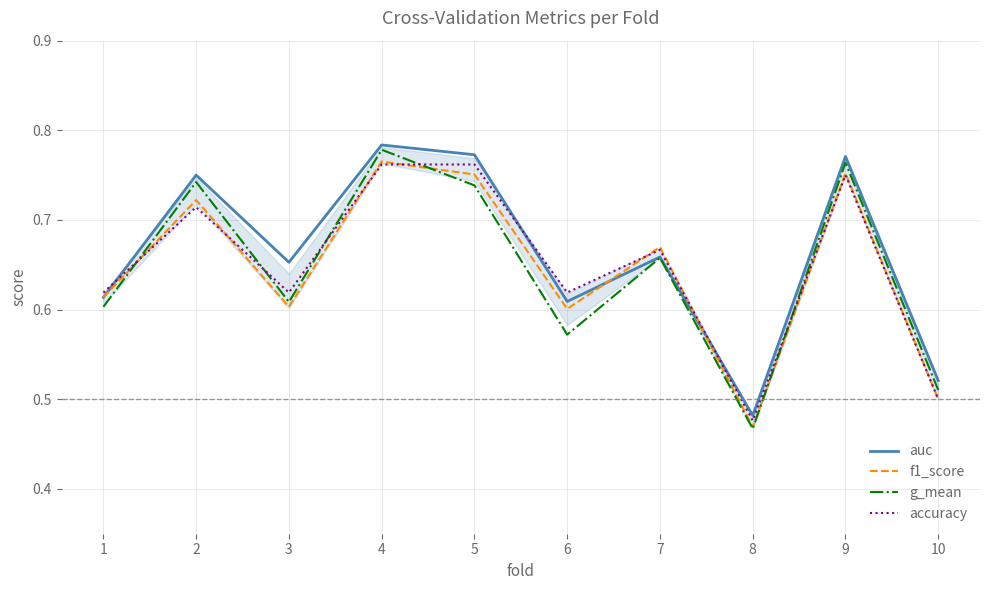

The value of accuracy at 8 is 0.2. True or false?

False